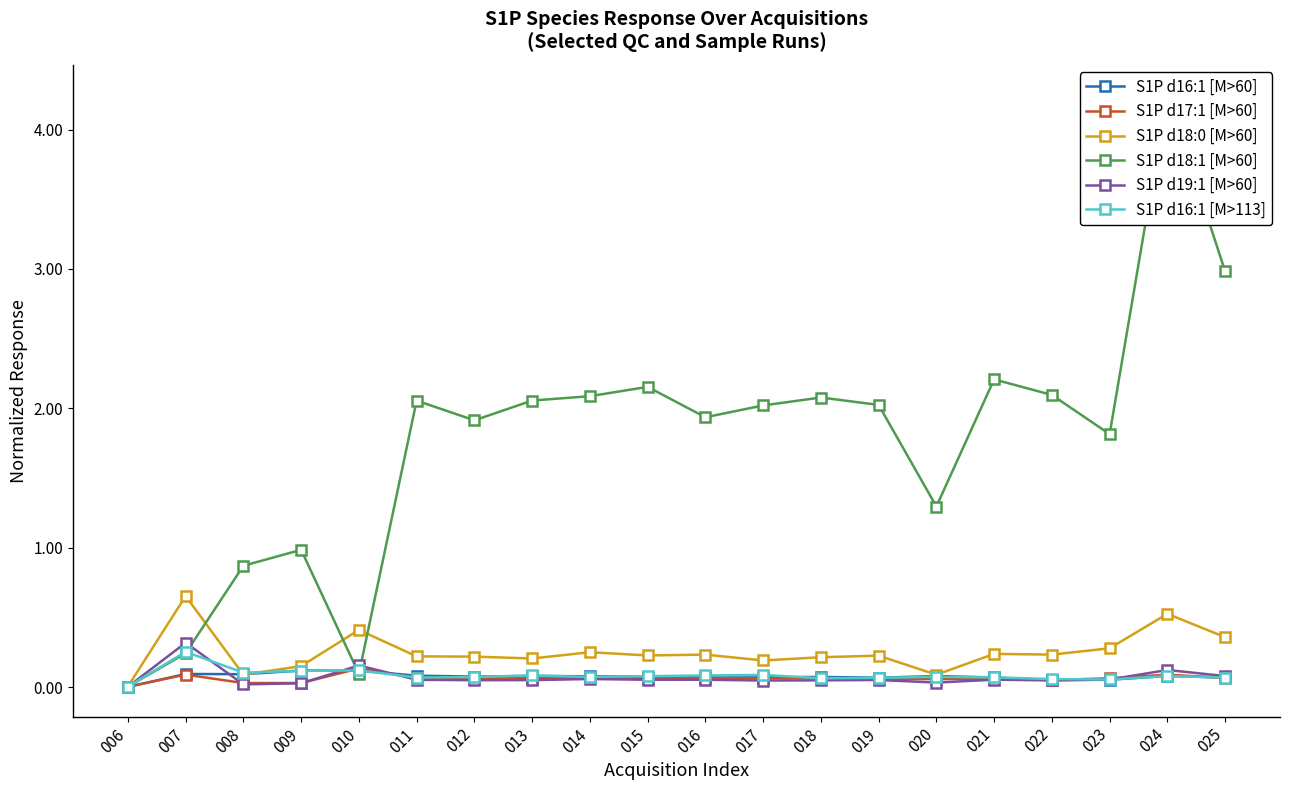

Does the chart have visible grid lines?

No